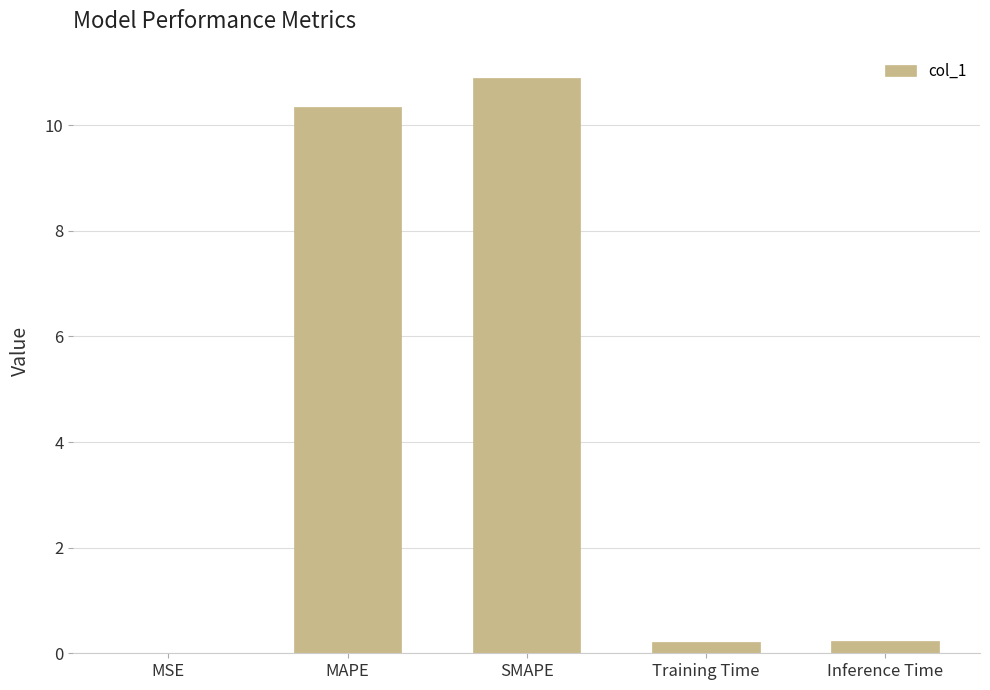

Count the number of data series in this chart.

1